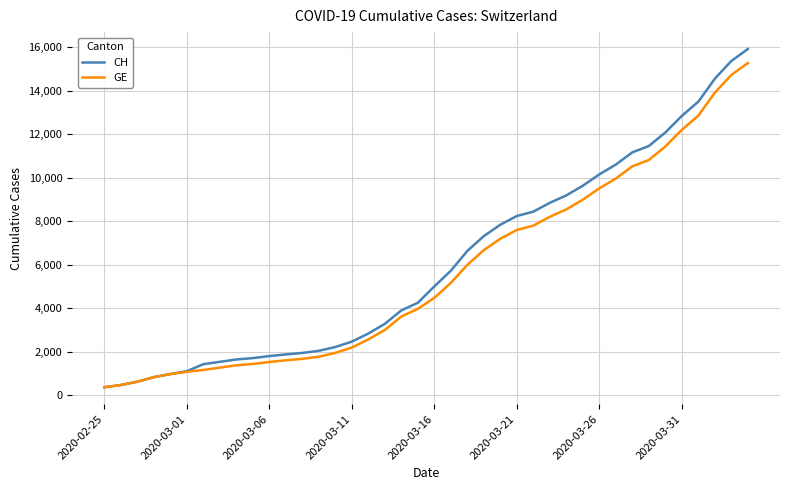

What is the greatest value displayed?

15926